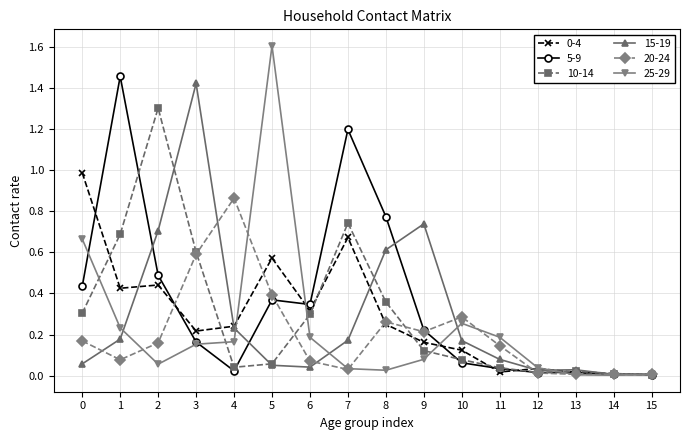

Which series has the widest spread of values?

25-29